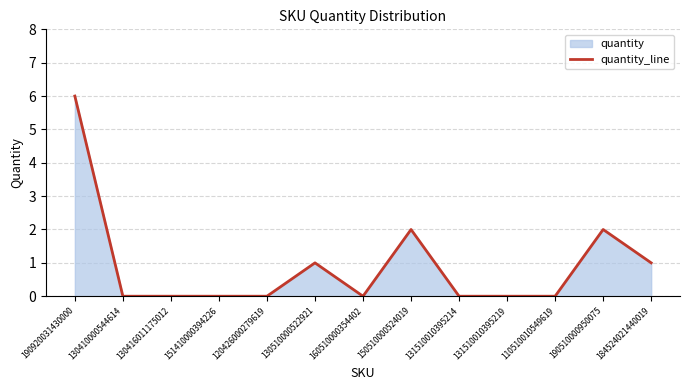

How many positive values are there?

5